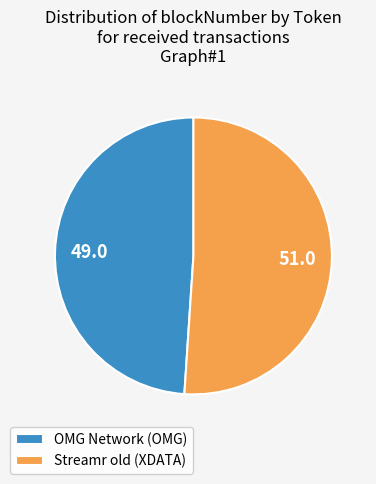

True or false: Streamr old (XDATA) accounts for 40% of the total.

False